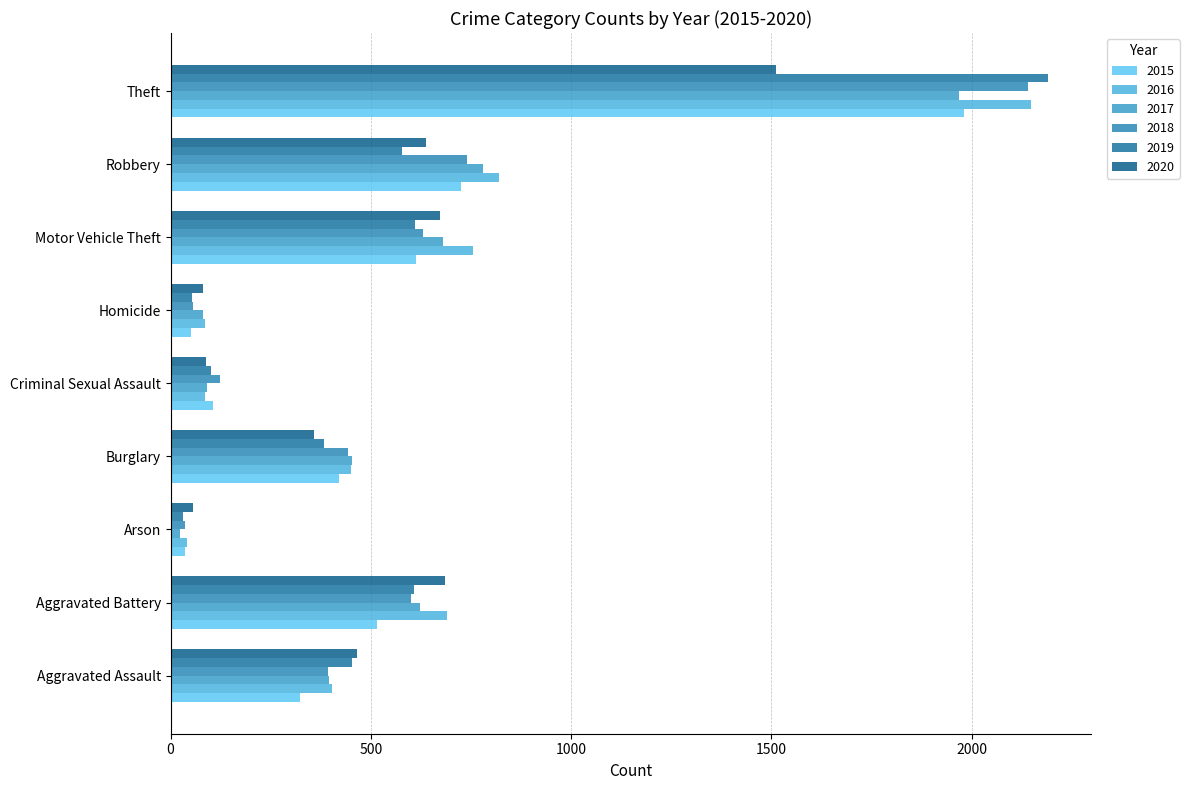

True or false: 2018 has a value of 741 at Robbery.

True